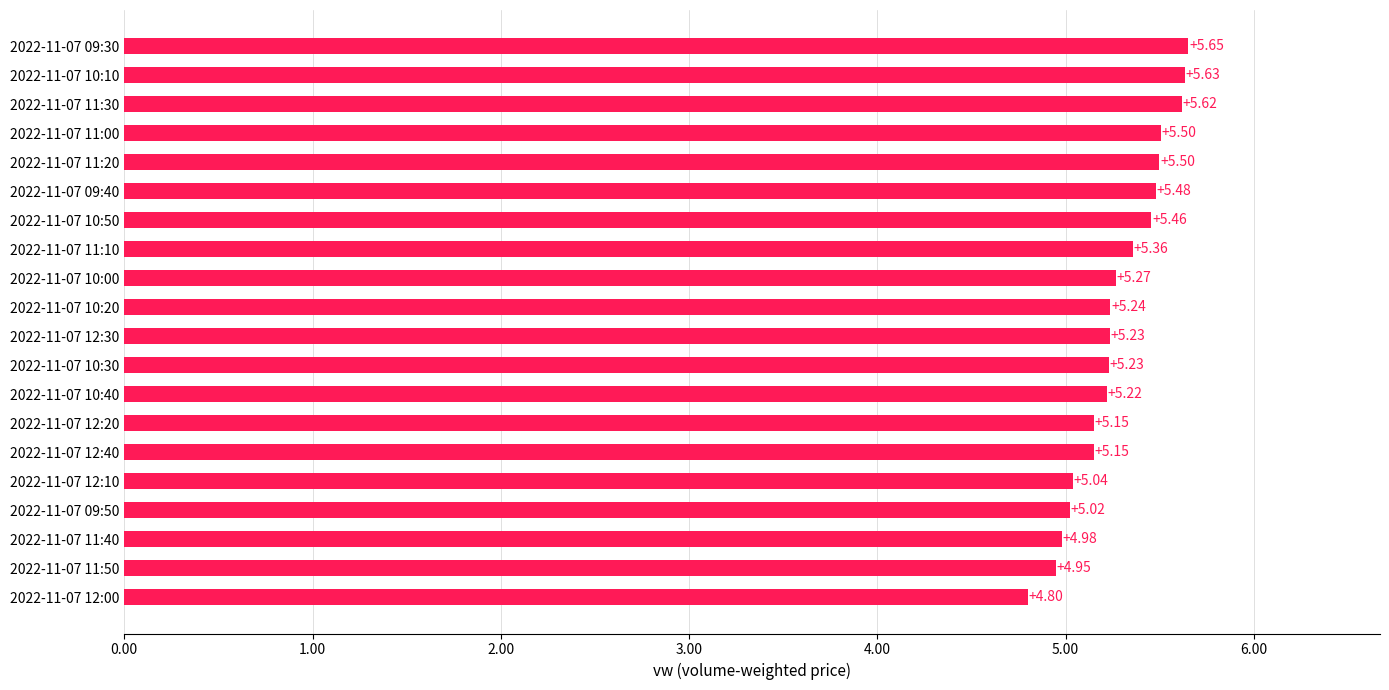

How many bars are there in total?

20